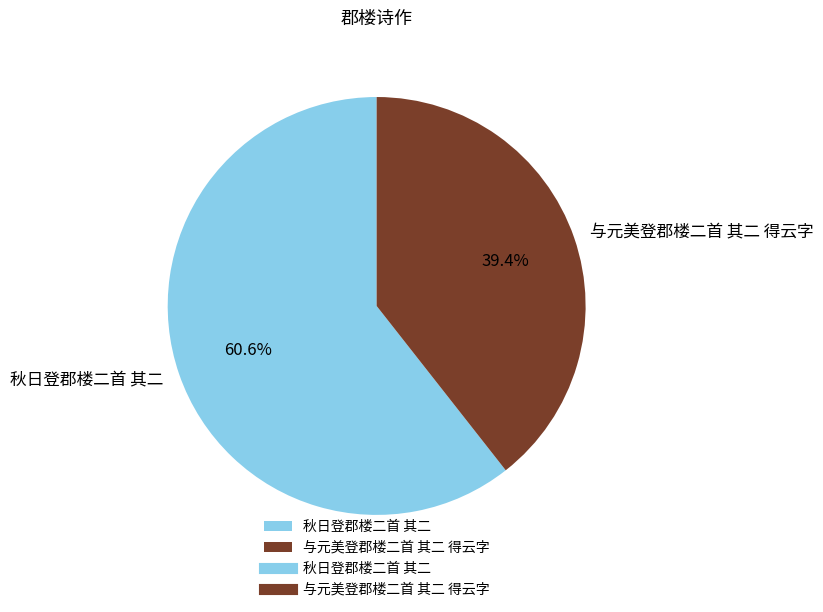

To the nearest percent, what percentage of the pie is 与元美登郡楼二首 其二 得云字?

39%